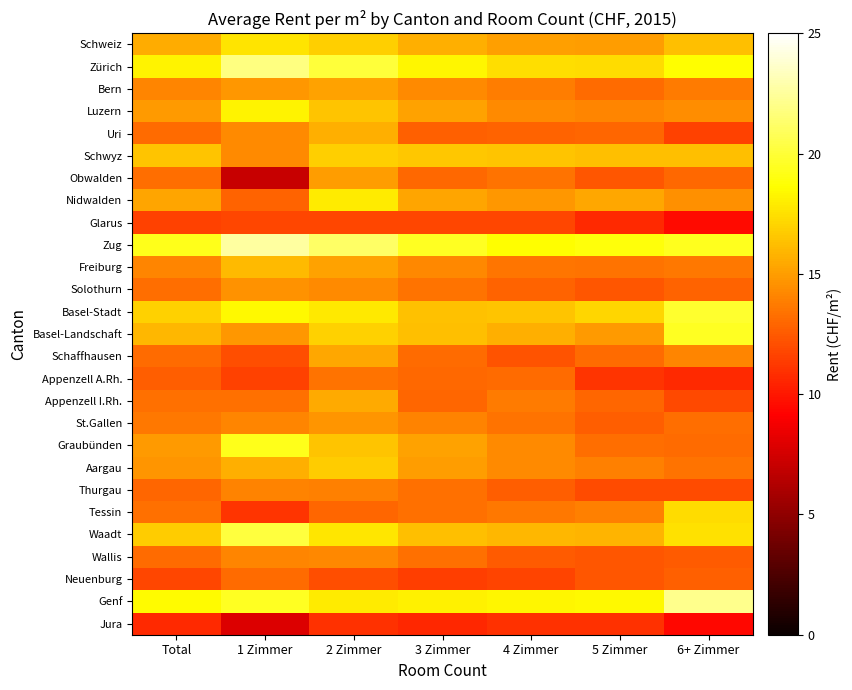

At which category is the sum across all series the highest?

2 Zimmer